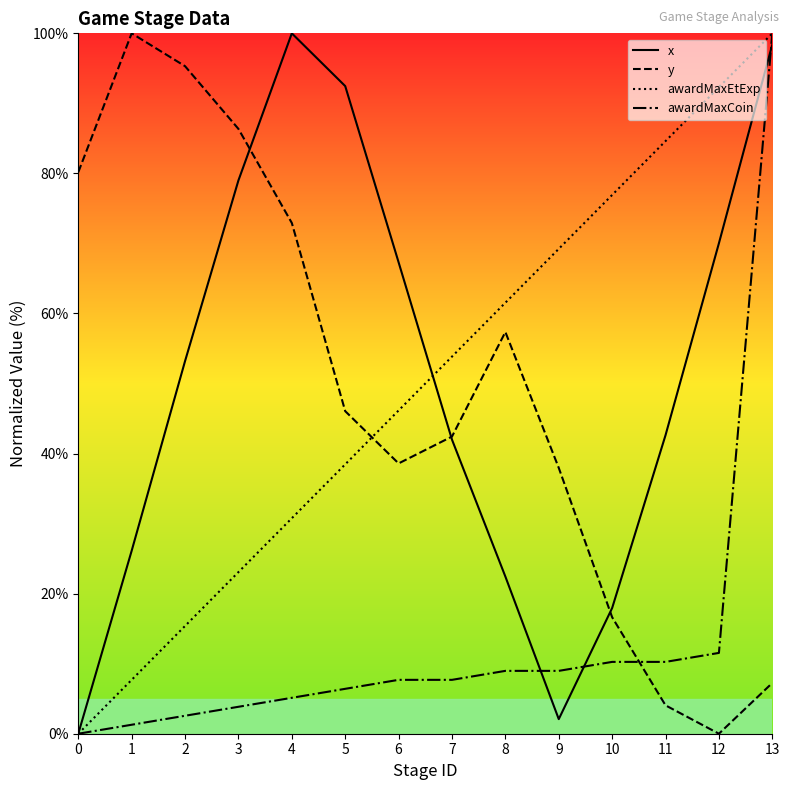

What is the maximum value for awardMaxEtExp?

100.0